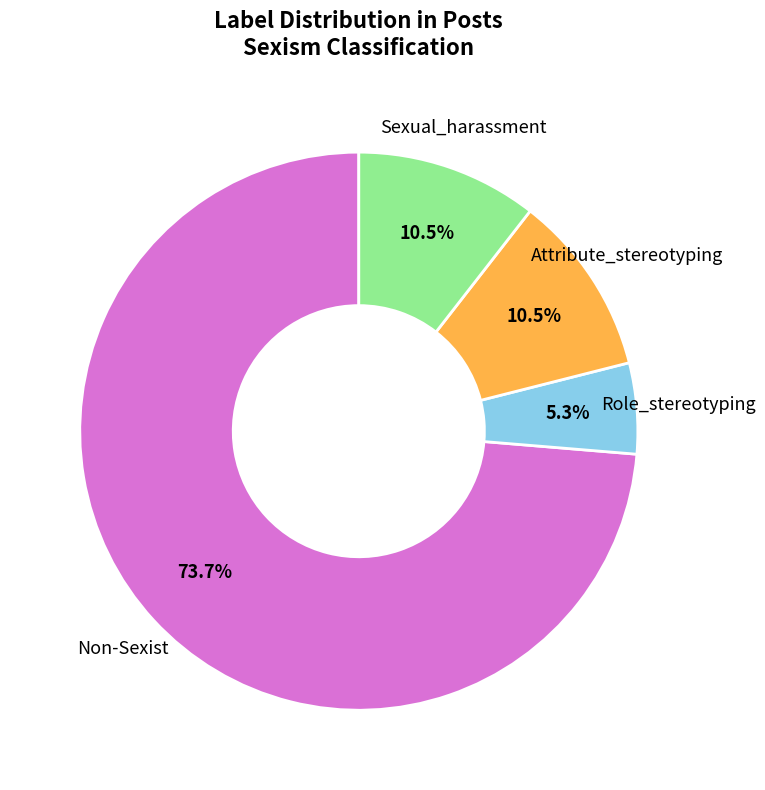

Between Sexual_harassment and Role_stereotyping, which is larger?

Sexual_harassment